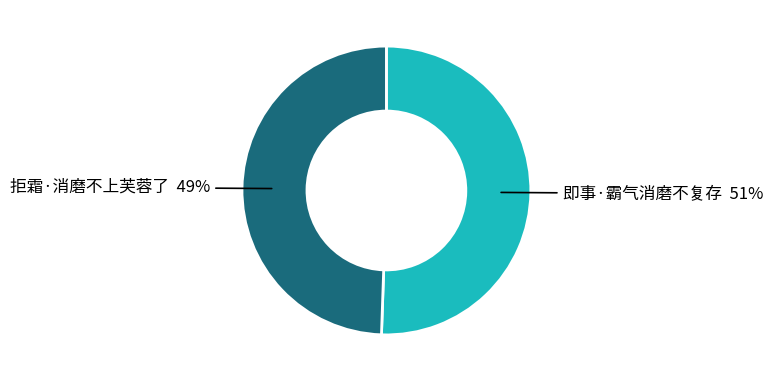

Does any single category account for the majority?

Yes